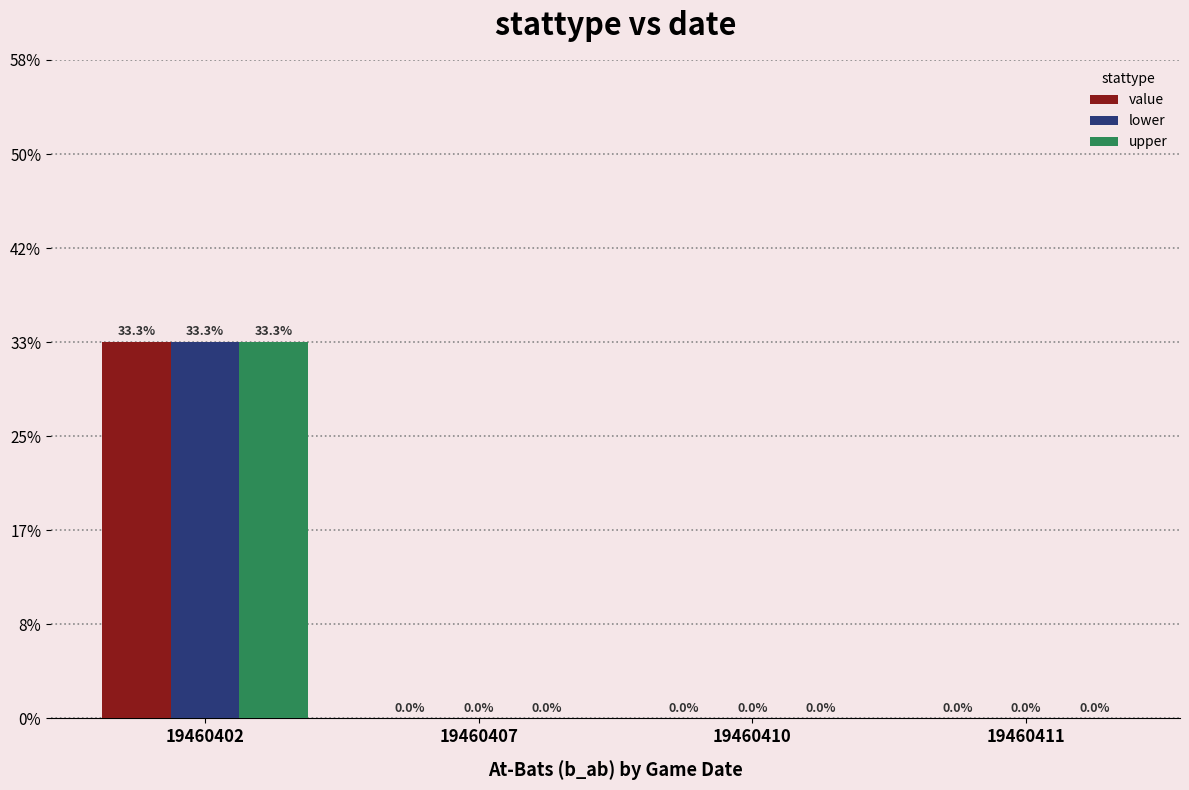

At 19460407, list the series in order from smallest to largest.

value, lower, upper